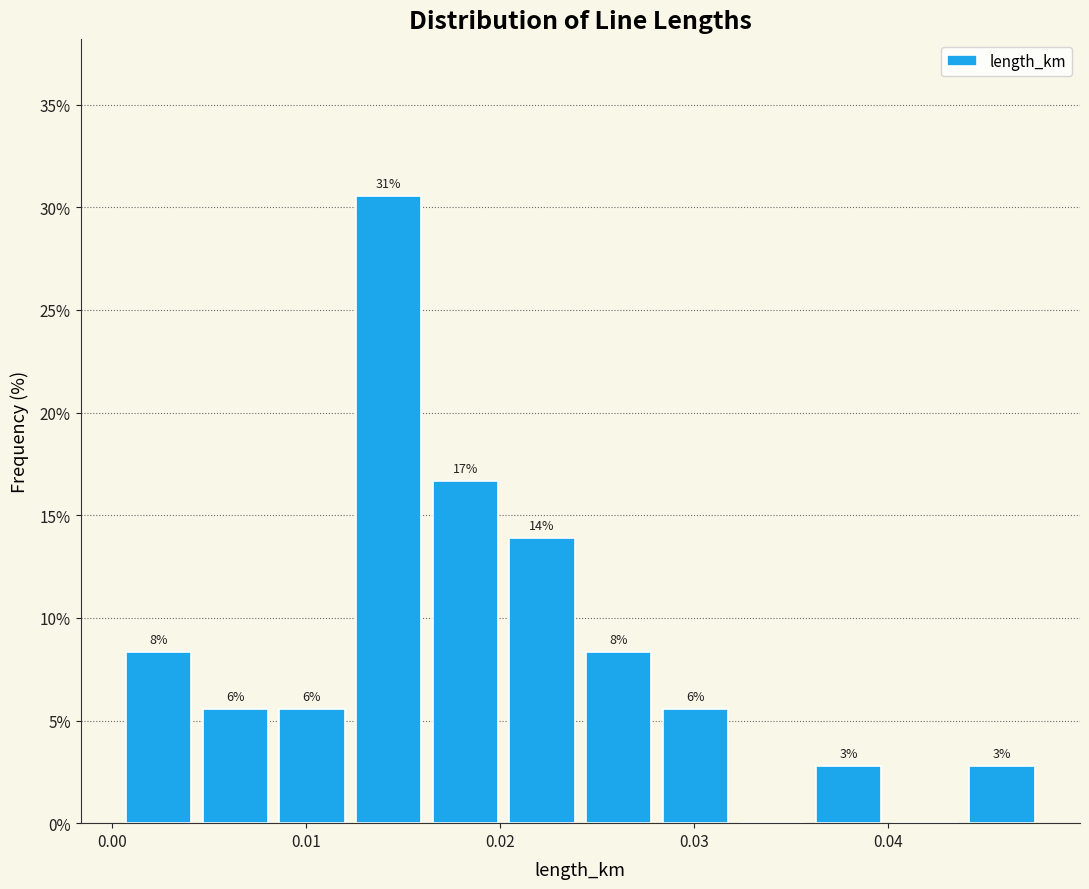

Around what value on the x-axis is the tallest bar? Give the approximate position of its centre, as read against the axis.

0.014